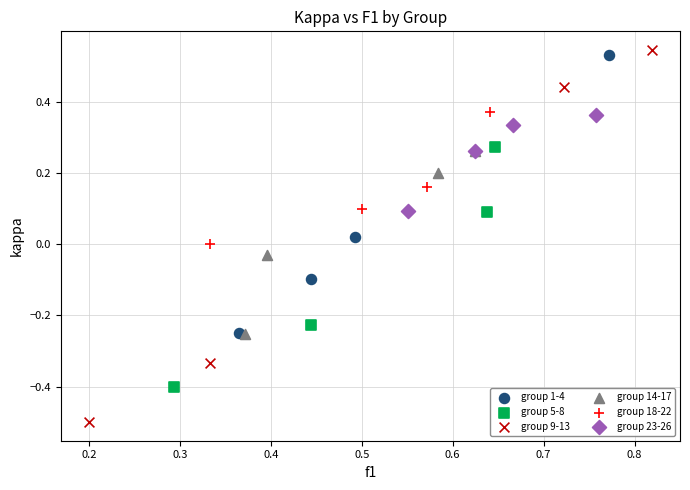

What are all the series names shown in the legend?

group 1-4, group 5-8, group 9-13, group 14-17, group 18-22, group 23-26